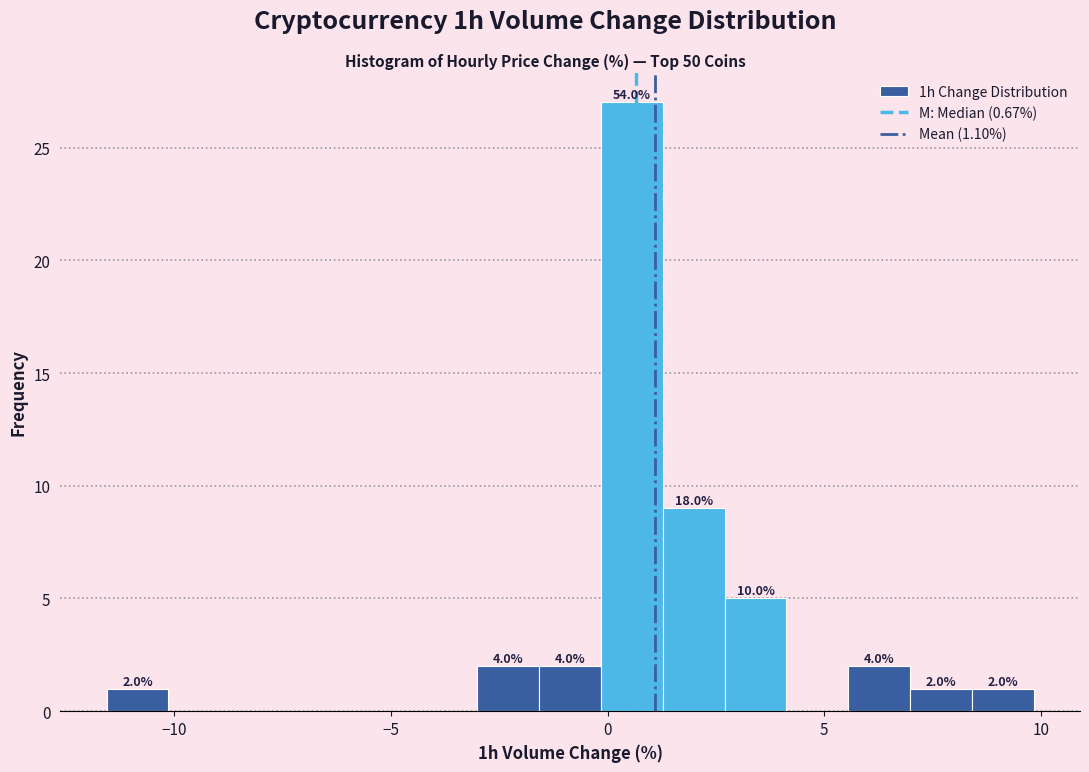

Around what value on the x-axis is the tallest bar? Give the approximate position of its centre, as read against the axis.

0.5